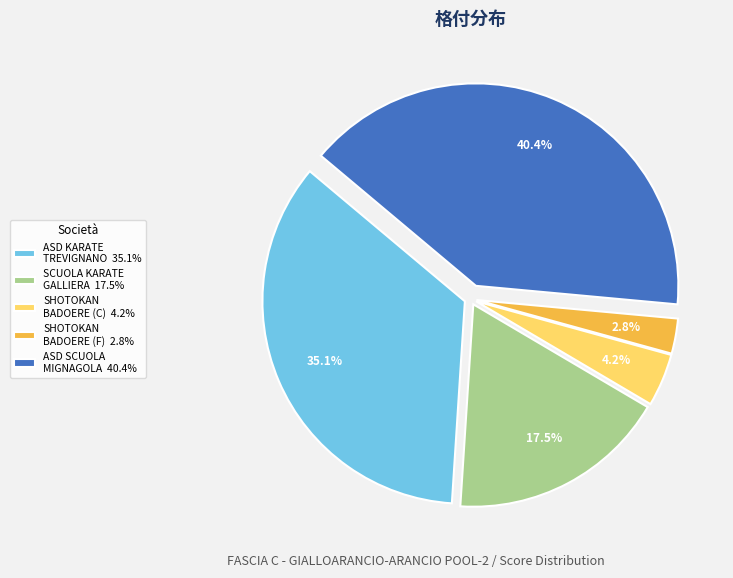

How many segments does this pie chart have?

5